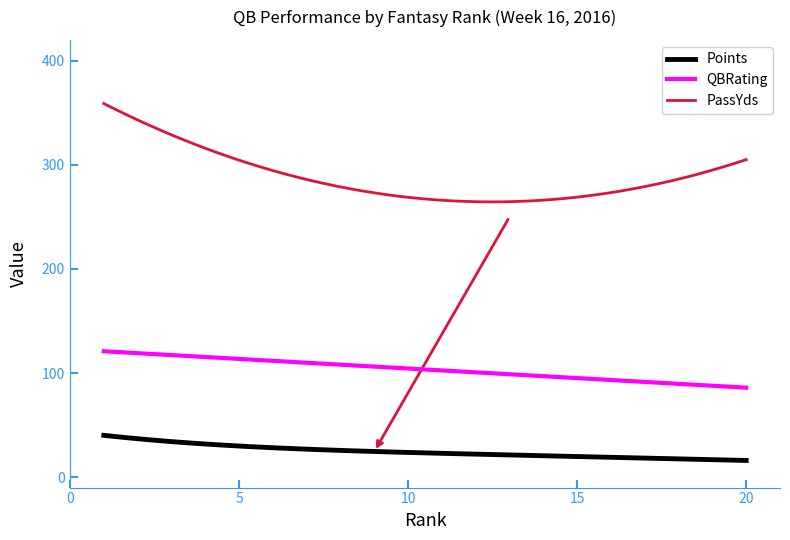

Does the chart have visible grid lines?

No